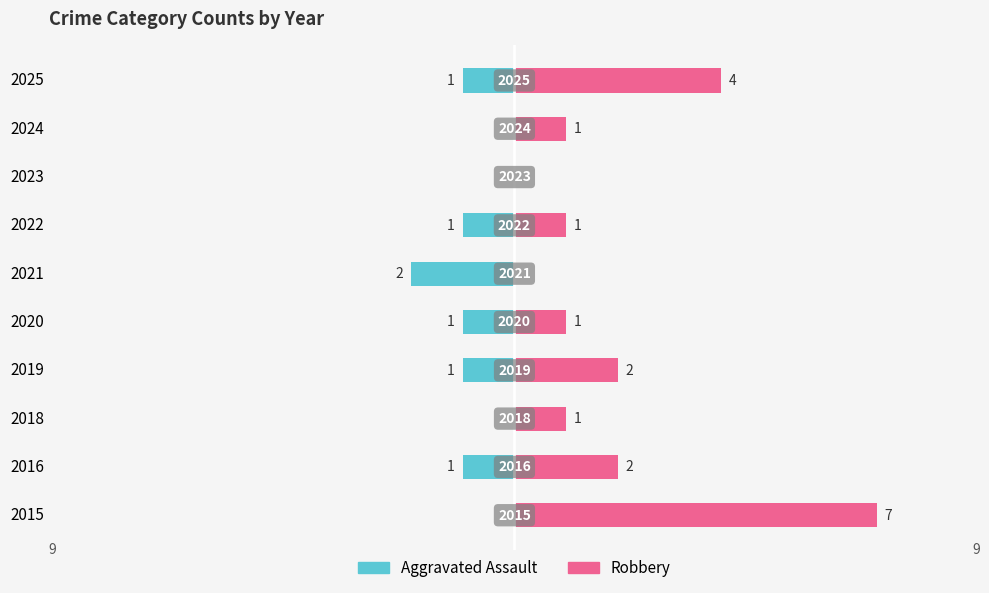

How many series are shown in this chart?

2